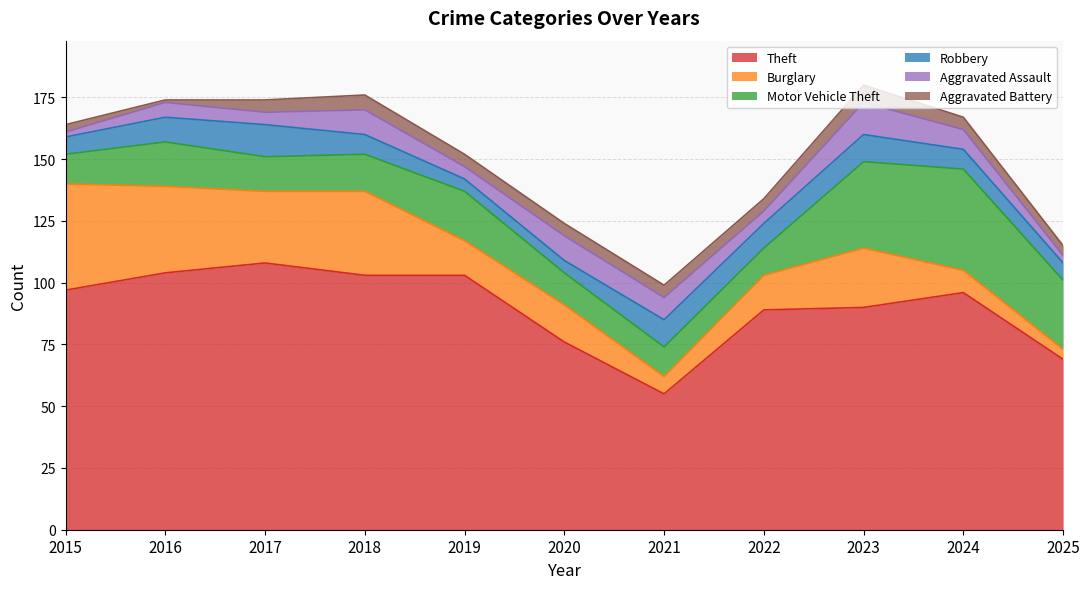

Between 2018 and 2020, which series saw the biggest shift?

Theft